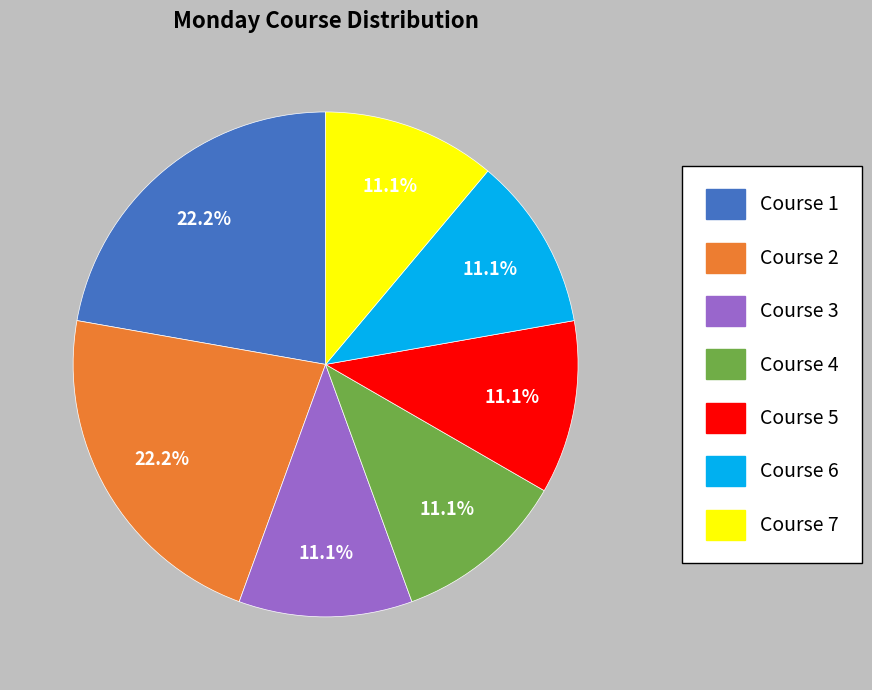

To the nearest percent, what is the average slice percentage?

14%